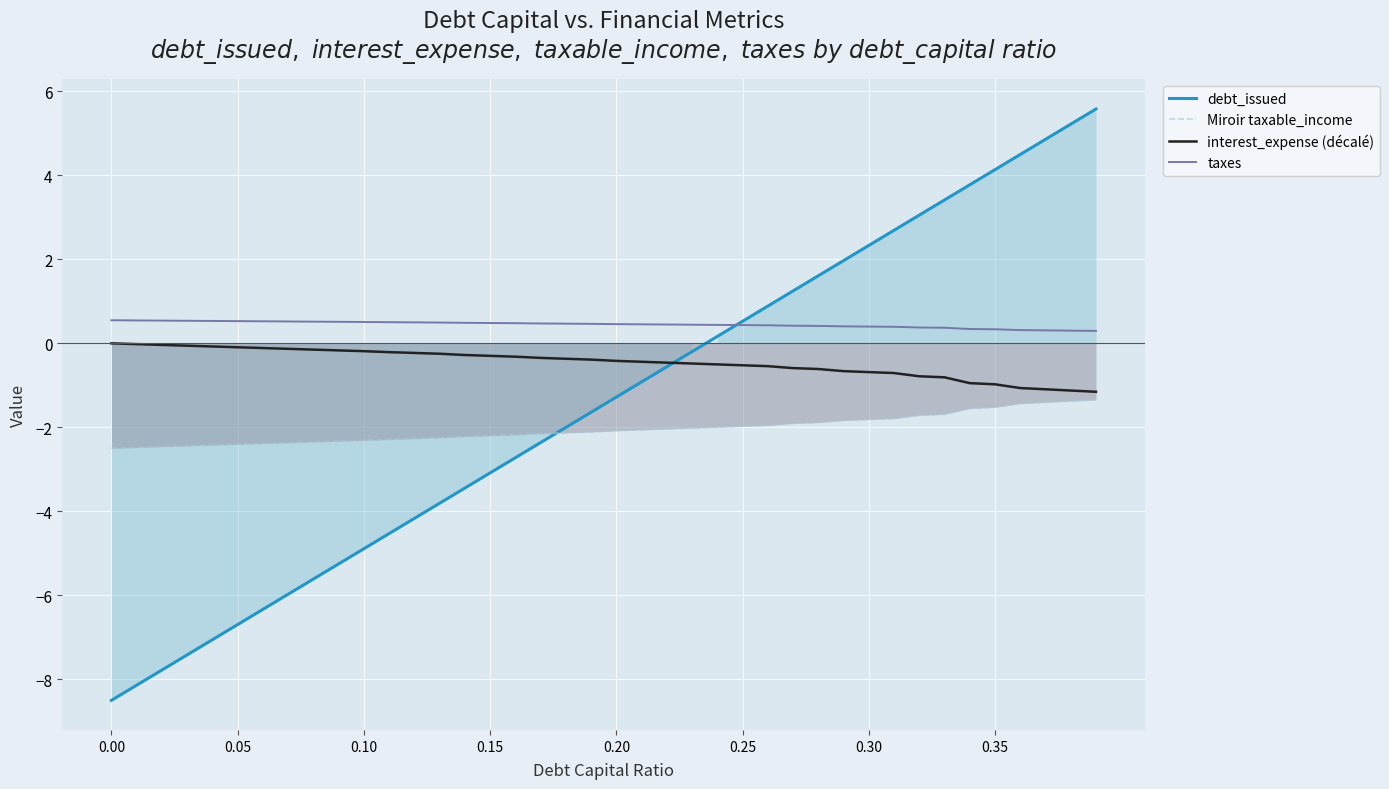

What is the maximum value for debt_issued?

5.6